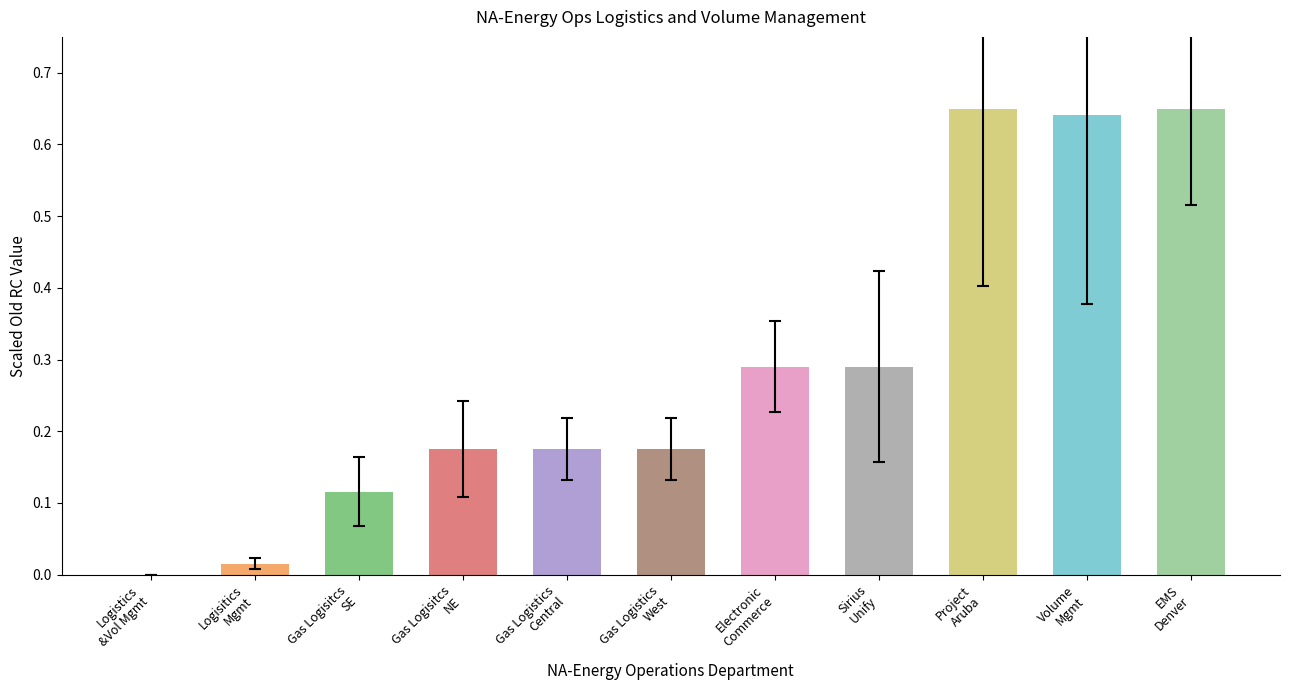

What is the sum of all values?

3.2